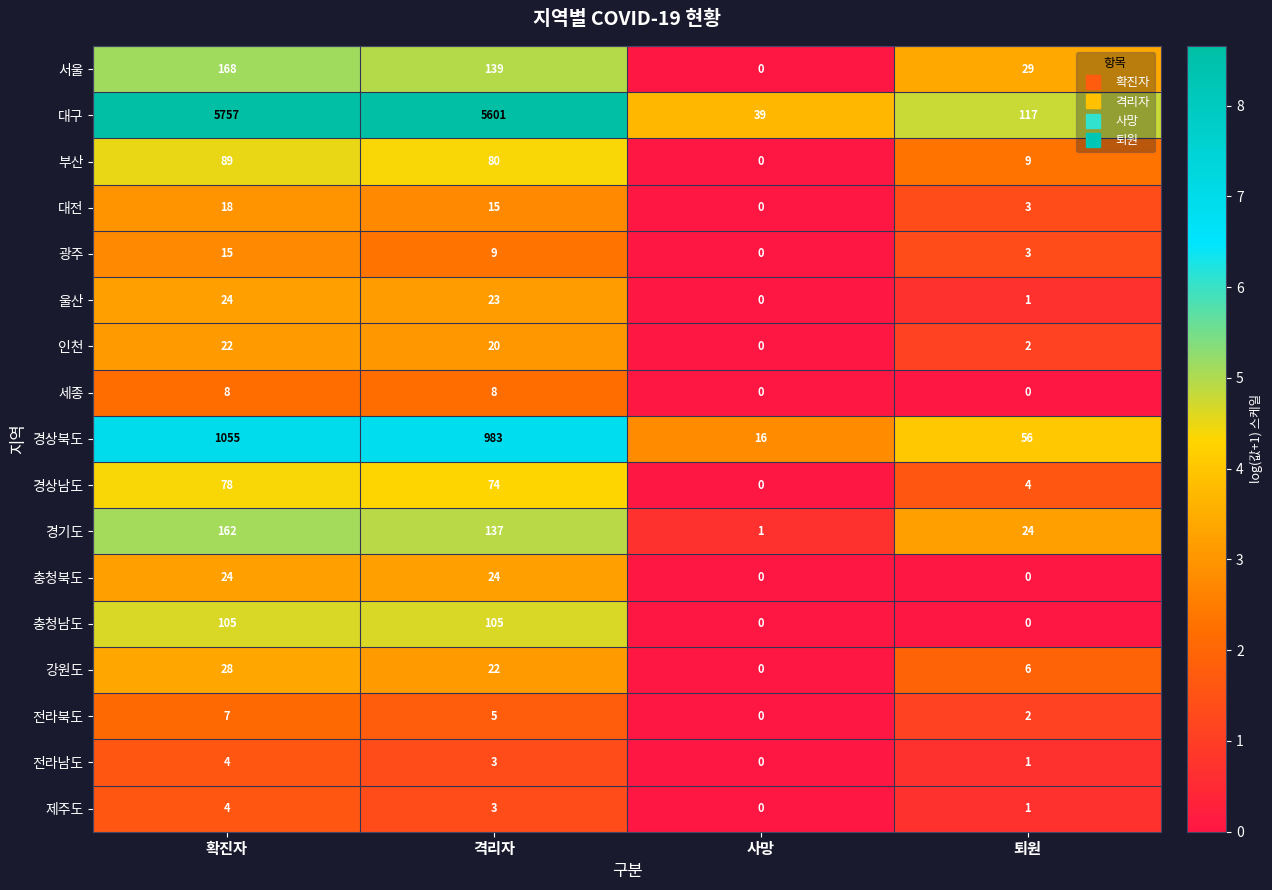

What is the total value across all series at 확진자?

7568